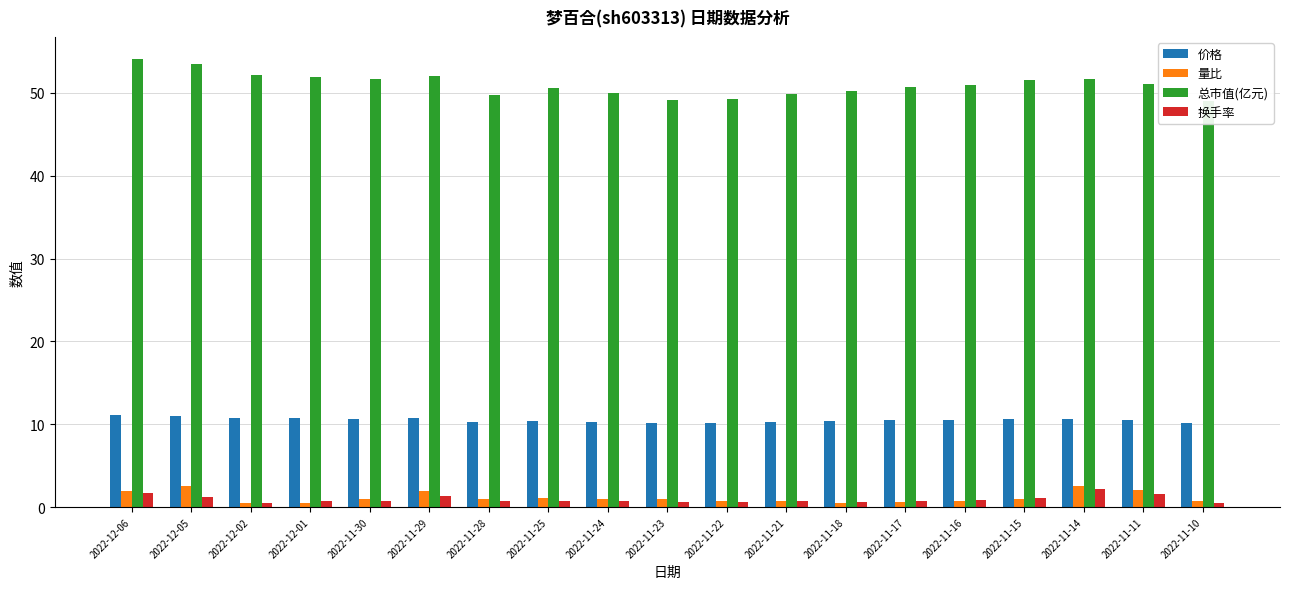

At which category is the sum across all series the highest?

2022-12-06